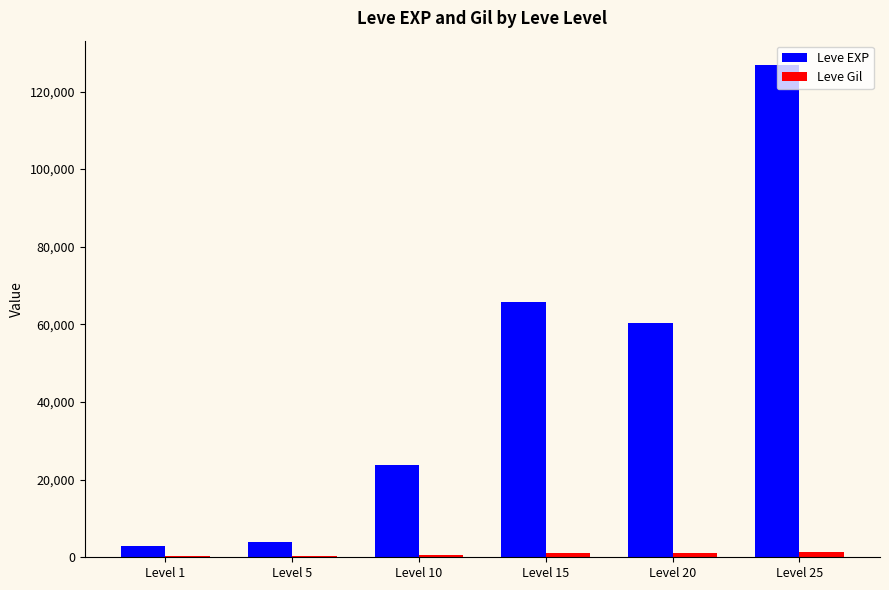

At which category does the chart reach its peak across all series?

Level 25